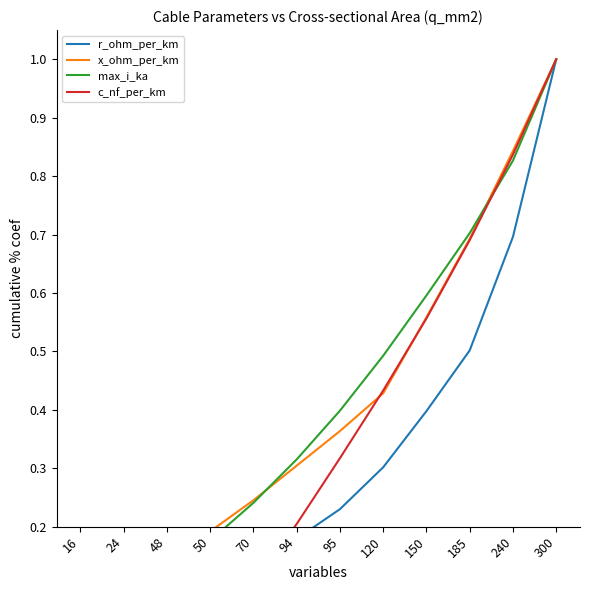

The r_ohm_per_km series shows 0.1 at 95. True or false?

False